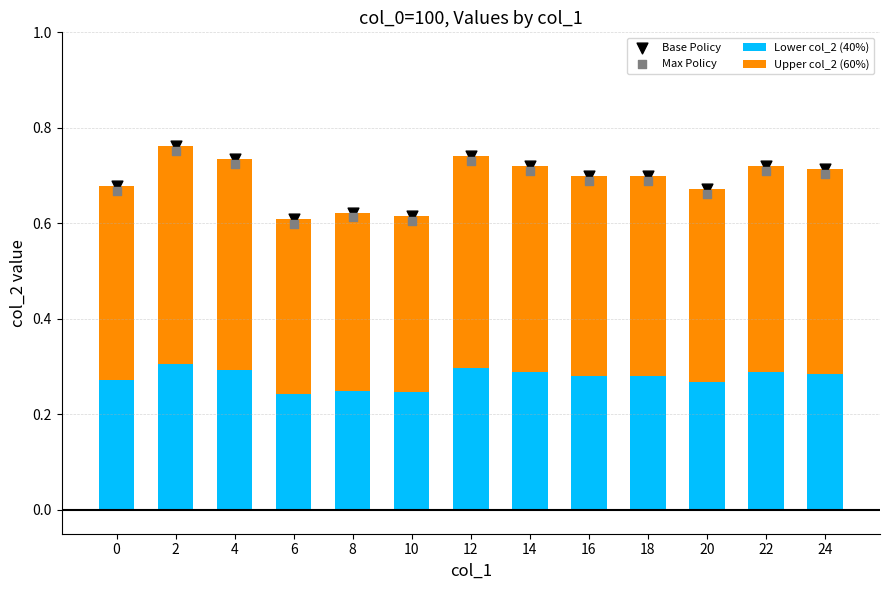

Which series reaches the maximum Y coordinate?

Base Policy